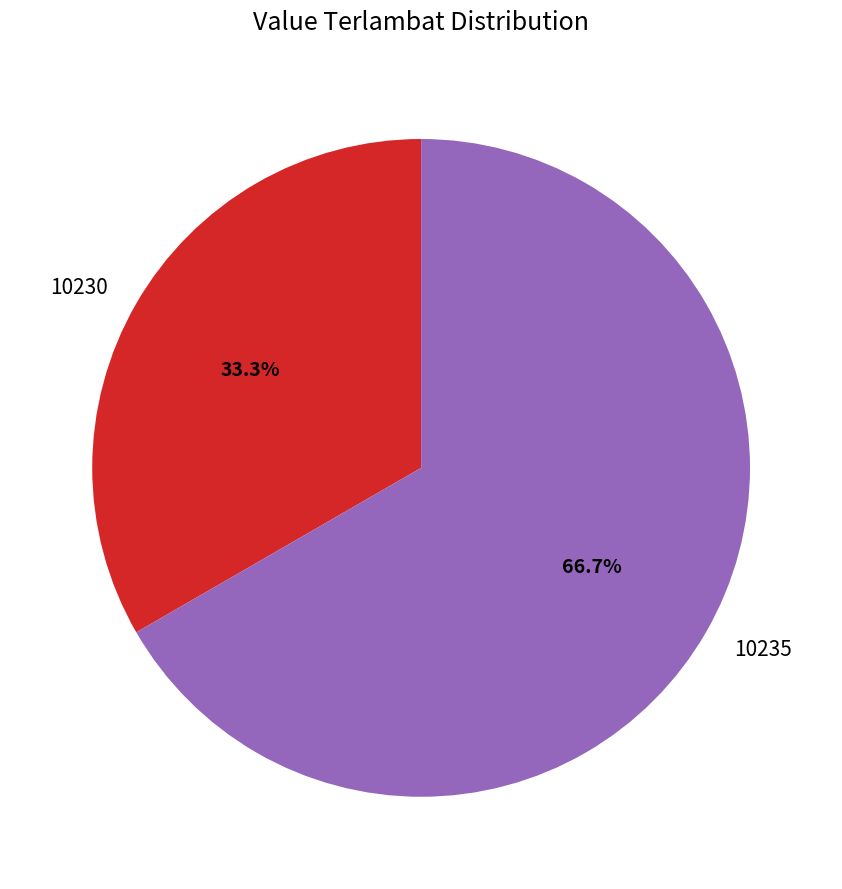

Rank the categories by value from highest to lowest.

10235, 10230